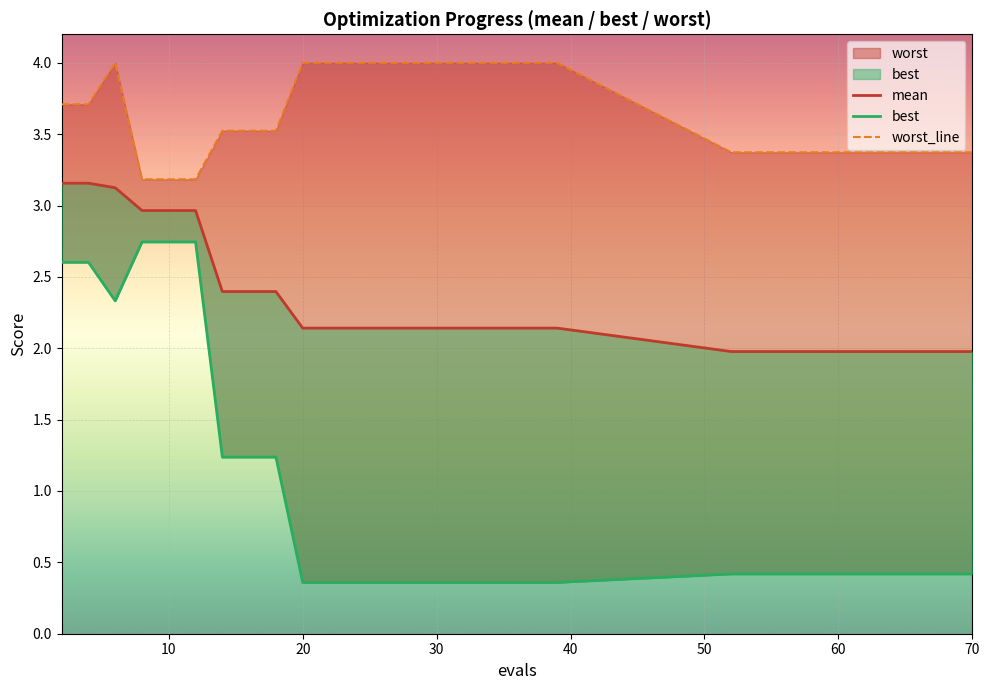

How many lines are shown in the chart?

3